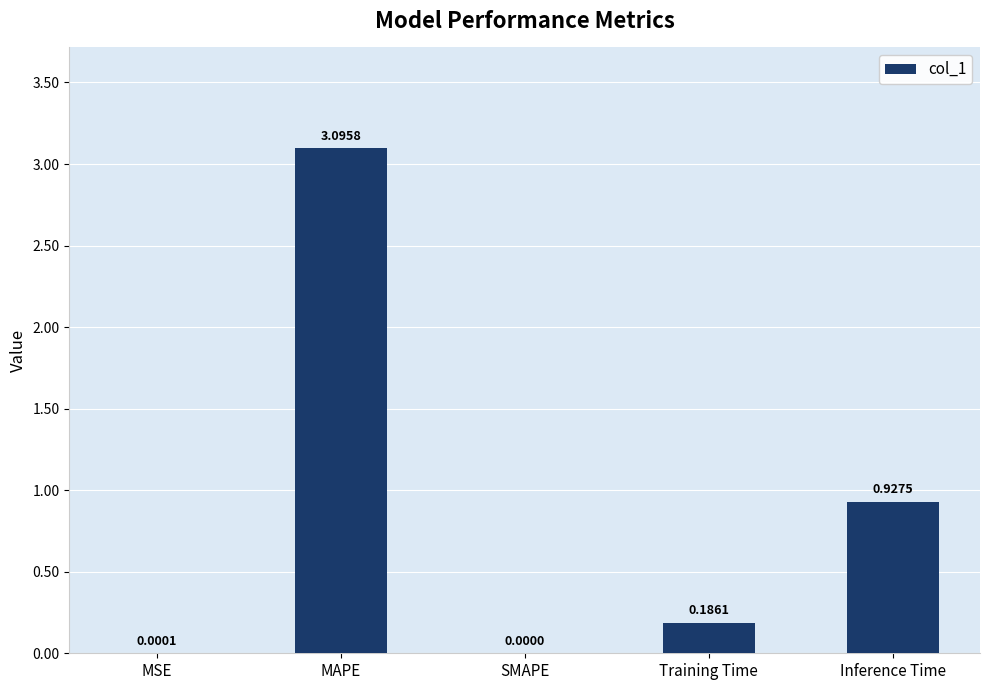

What is the sum of all values?

4.2